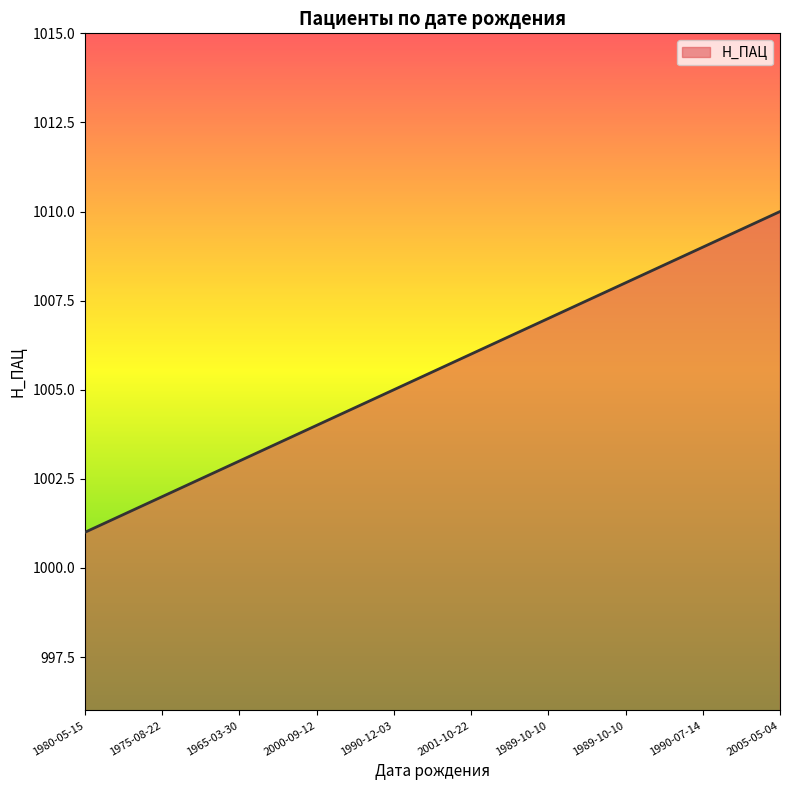

What is the label of the 4th point from the left?

2000-09-12